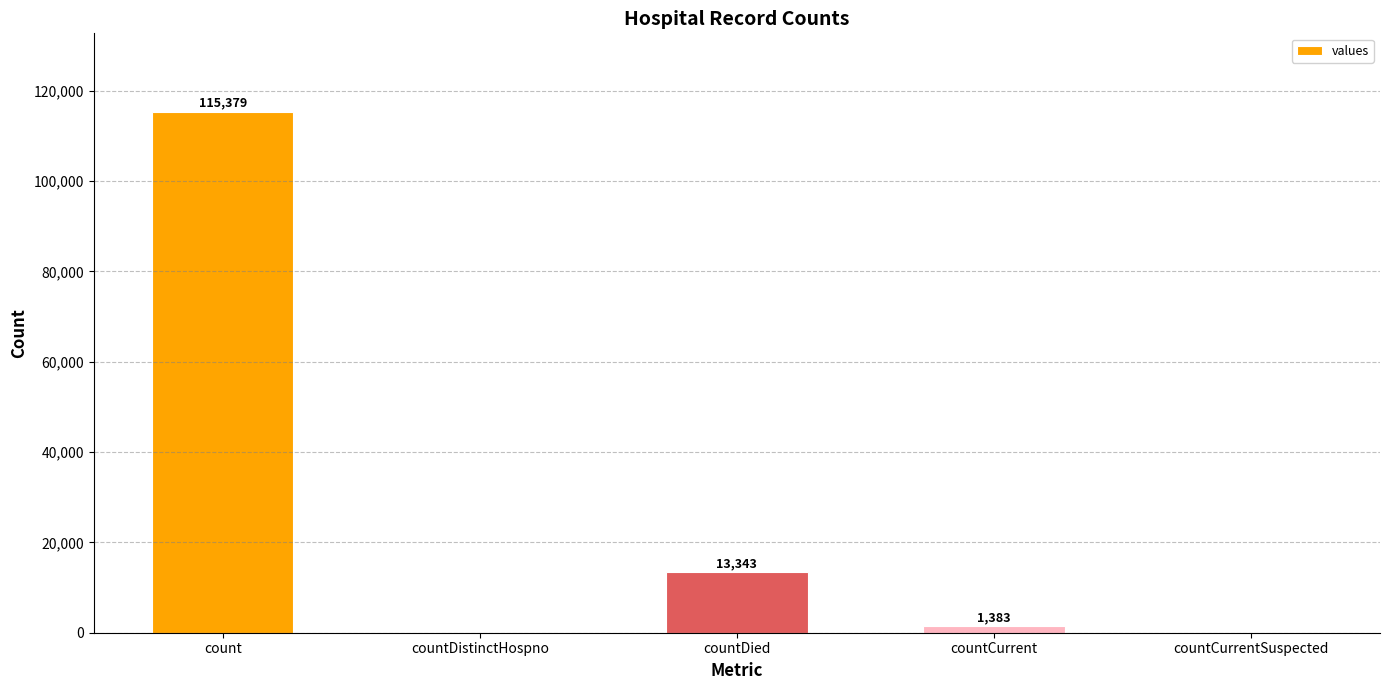

What is the sum of the values at count and countDistinctHospno?

115379